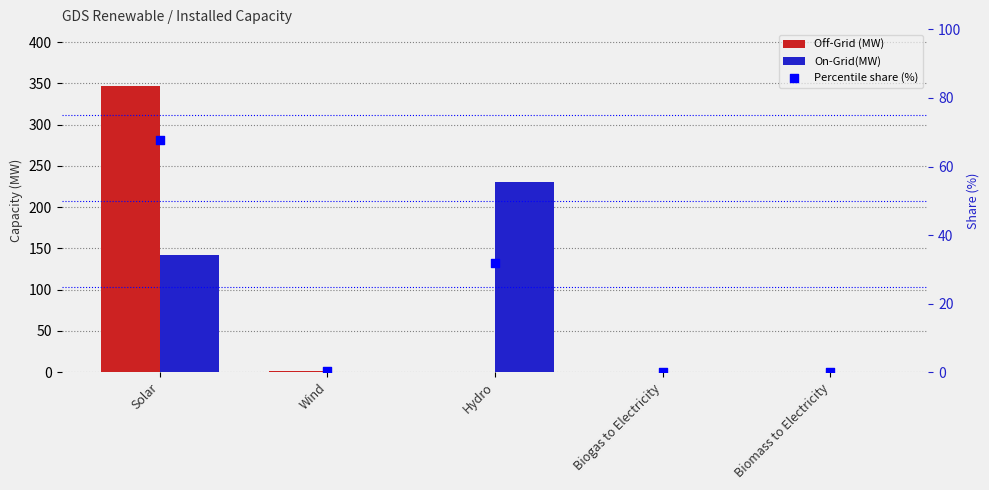

What are all the series names shown in the legend?

Off-Grid (MW), On-Grid(MW), Percentile share (%)